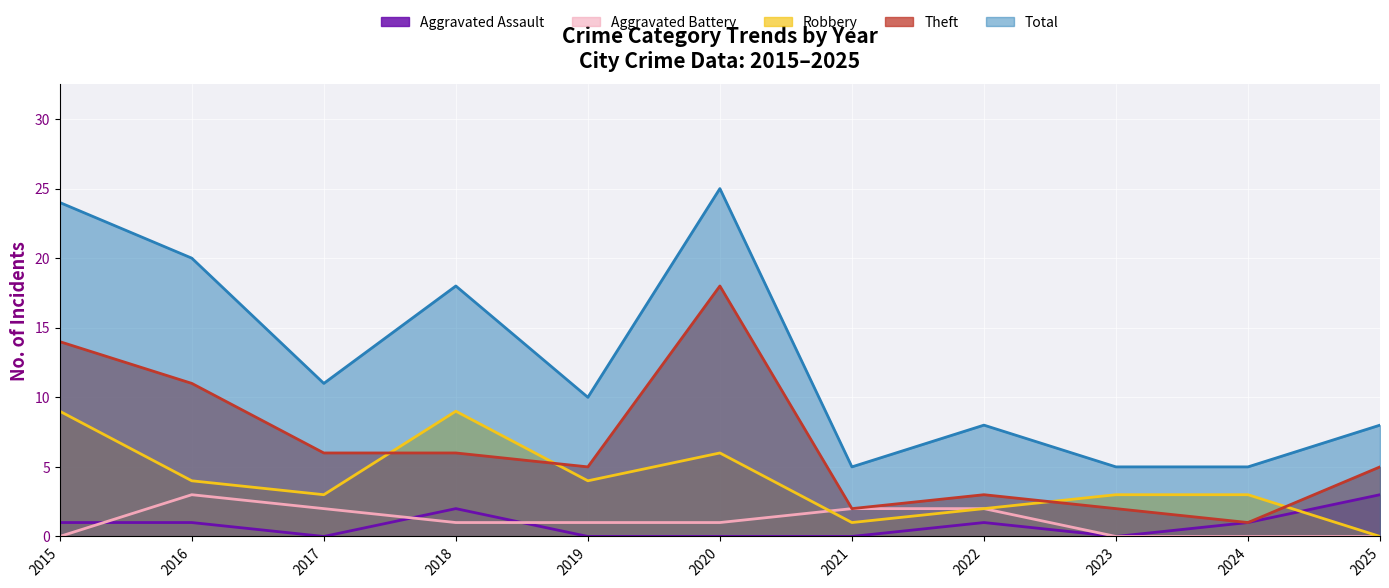

Which series has the largest total across all categories?

Total